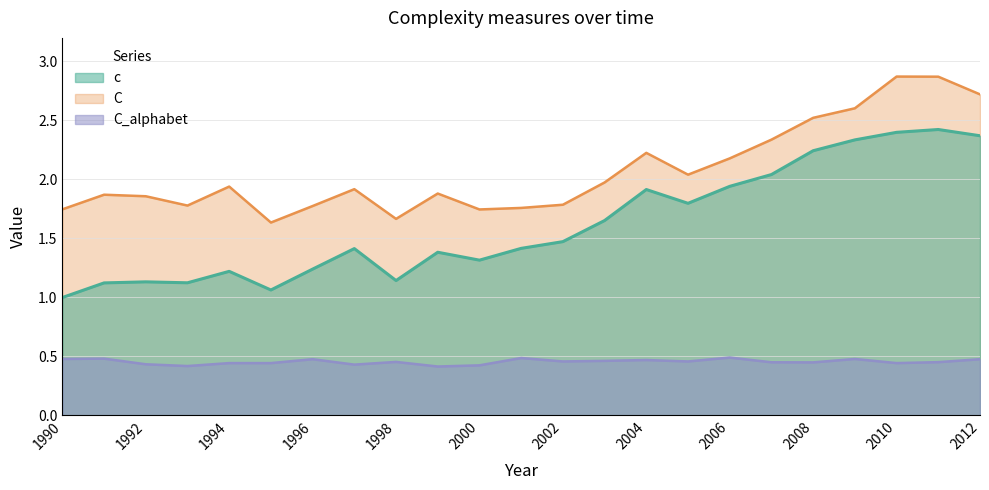

What is the difference between the maximum and minimum values in the c series?

1.4